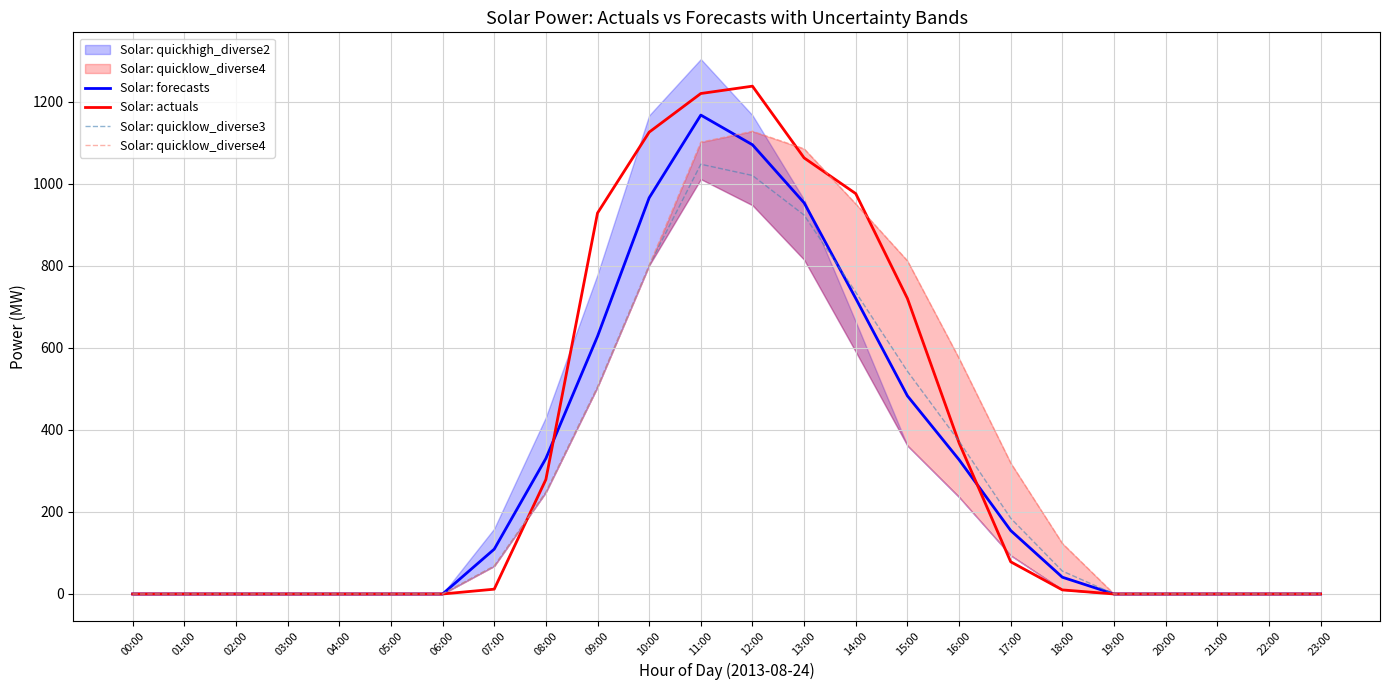

How many values in the Solar: quicklow_diverse3 series are below 55?

12